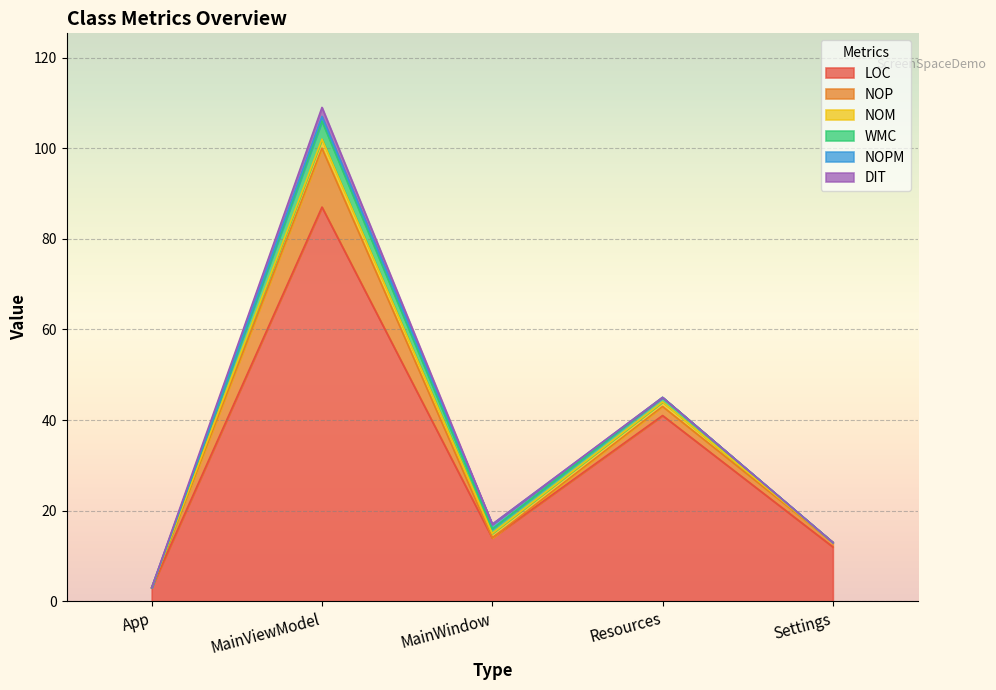

How many positive values does the NOM series have?

3